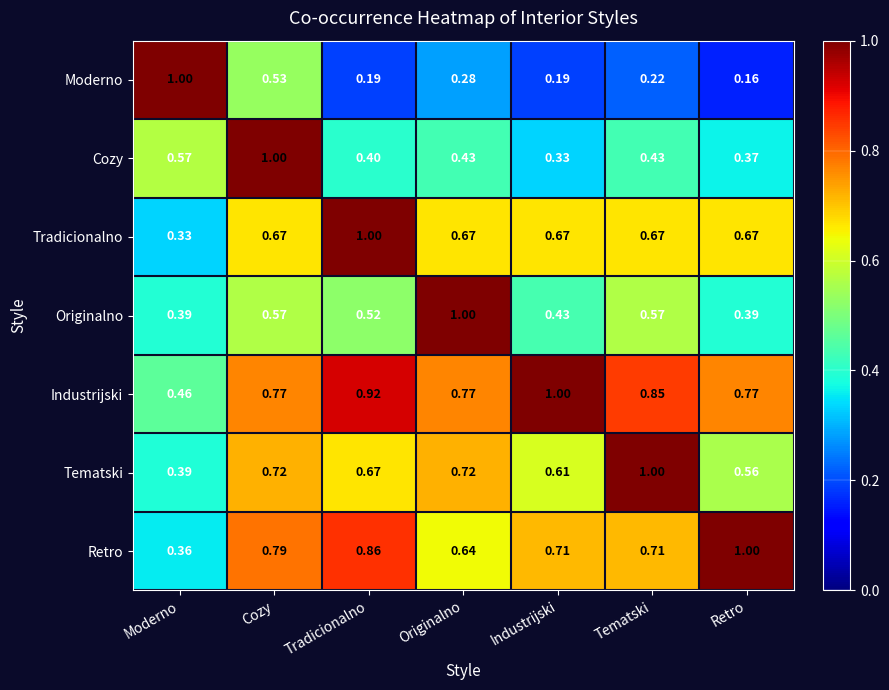

At which category does the chart reach its minimum across all series?

Retro